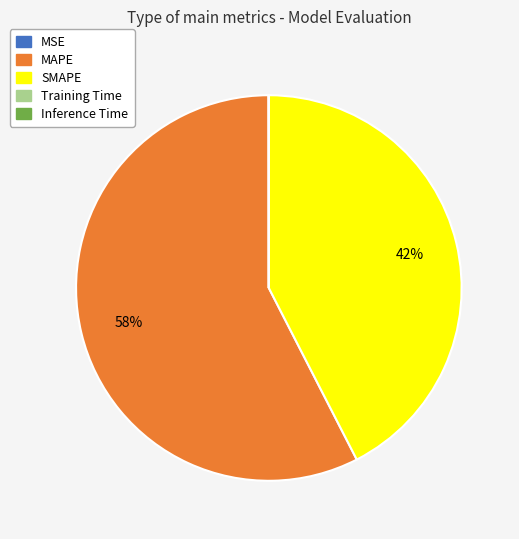

Which category has the biggest portion of the pie?

MAPE